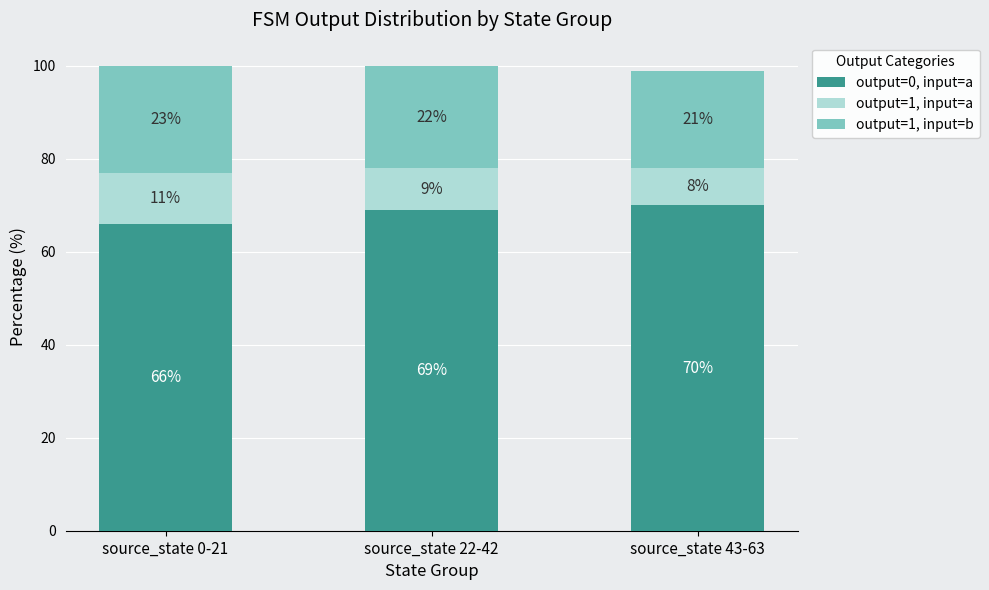

How many bars are there in total?

3